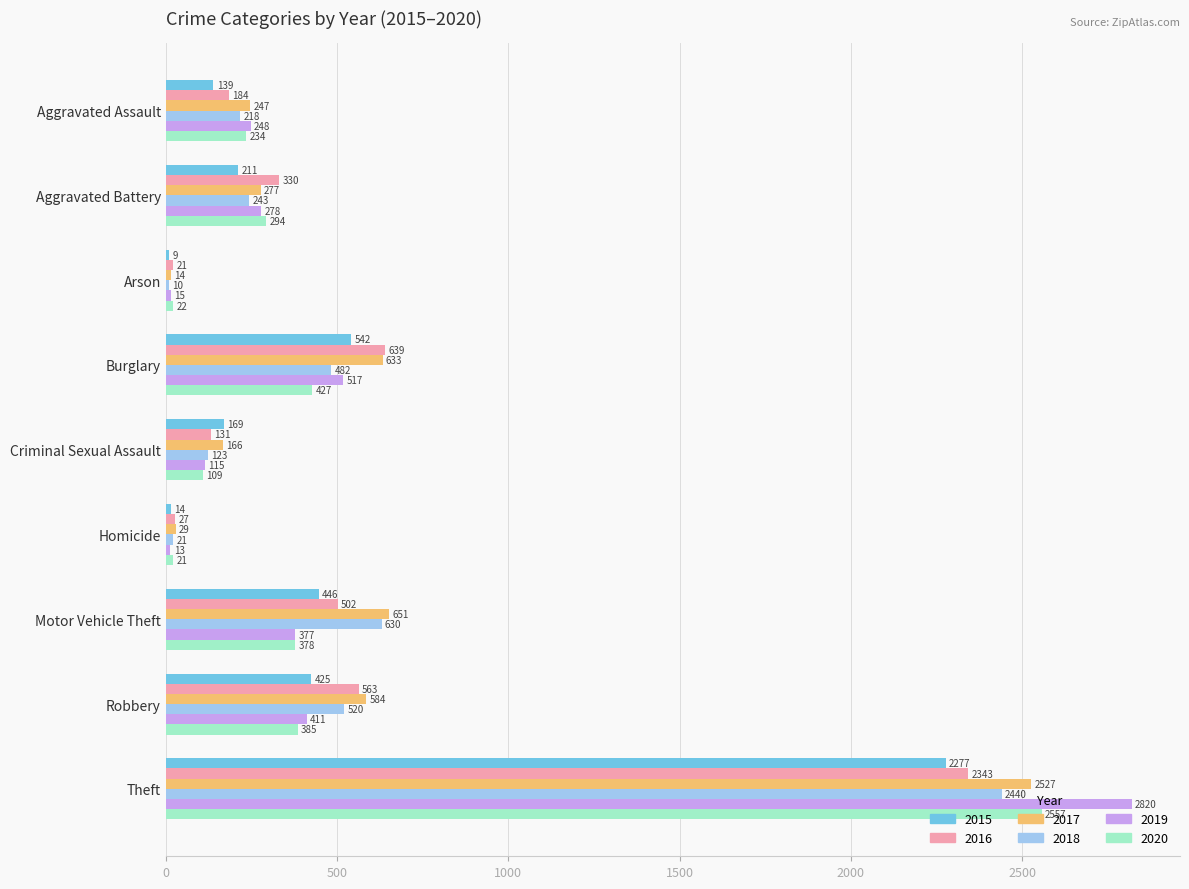

Count the number of categories in the chart.

9